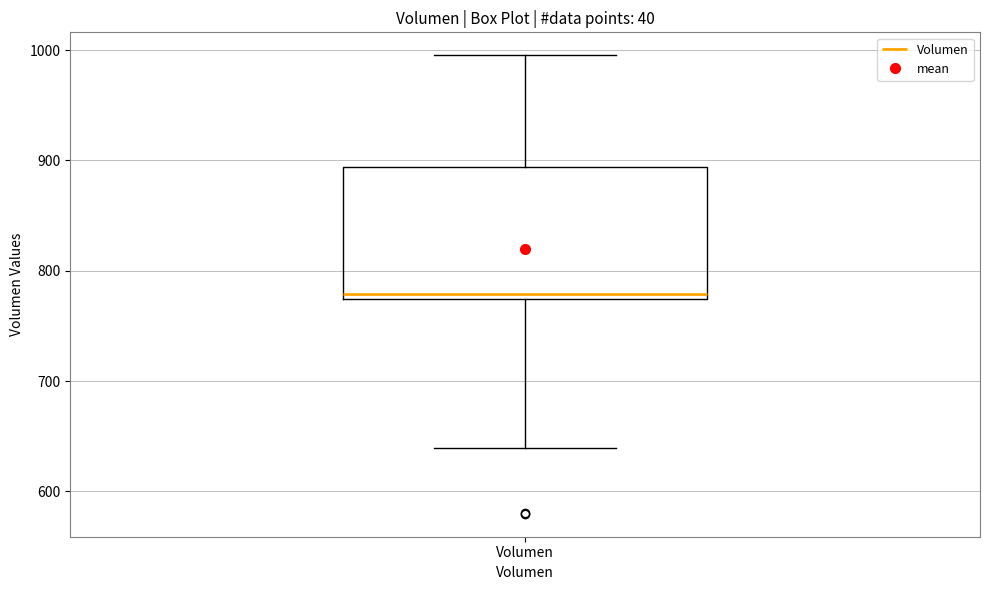

Read this box plot against the y-axis: the position of the median line, the range covered by the box, and the ends of both whiskers. The values are not printed on the chart, so give them approximately, as read against the axis.

median 780, box 770 to 890, whiskers 640 to 1000